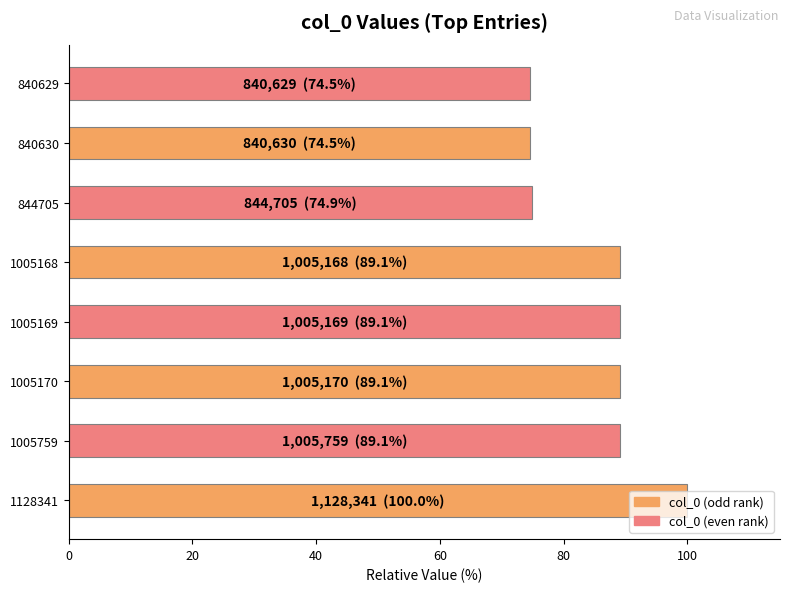

What is the maximum value shown in the chart?

100.0